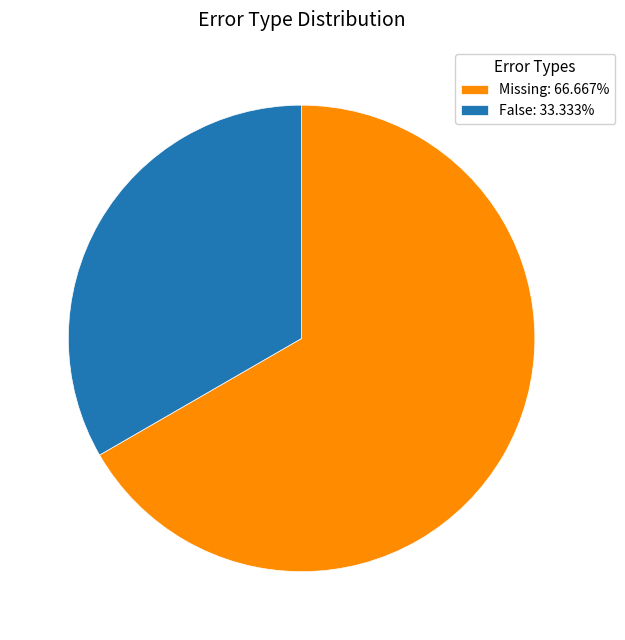

How many segments does this pie chart have?

2